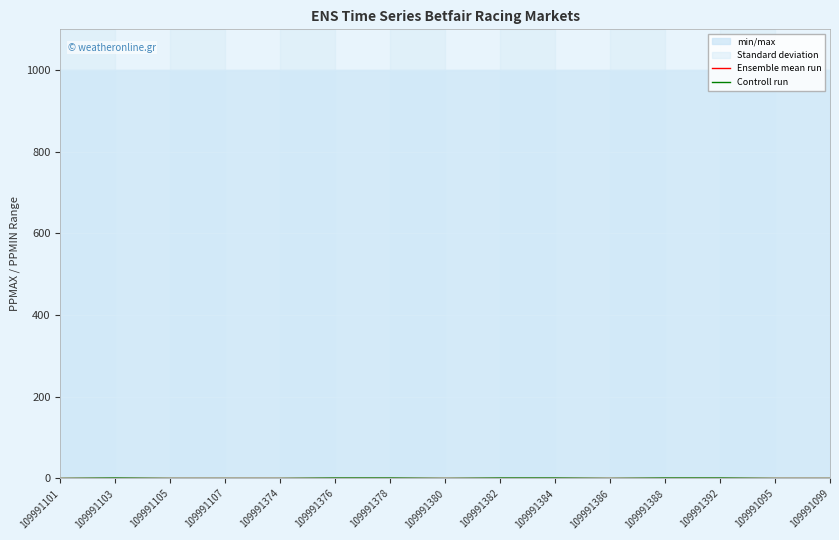

Which series changed the most between 109991384 and 109991392?

Ensemble mean run